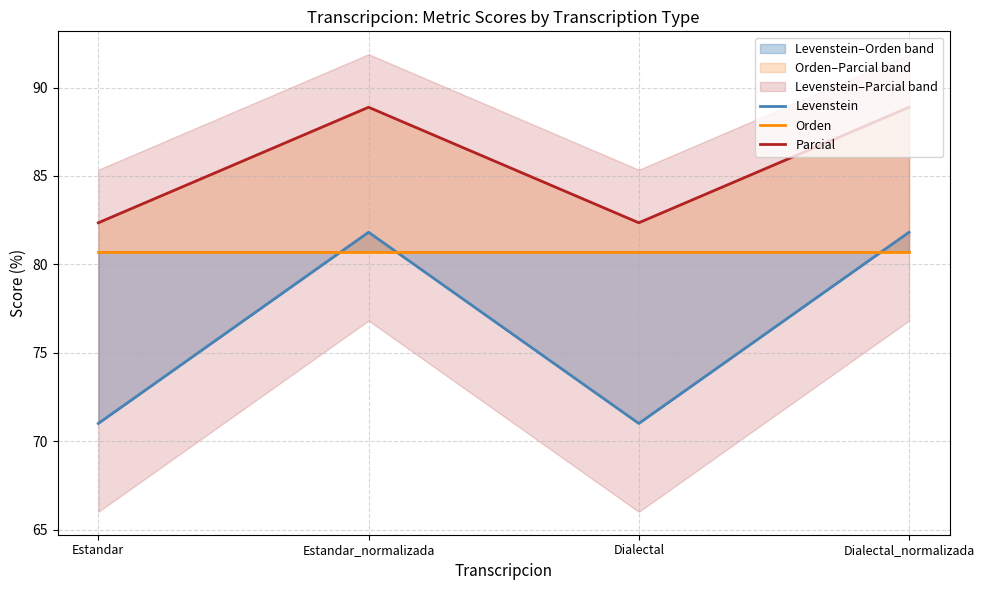

List the labels in order of Orden value, largest first.

Estandar, Estandar_normalizada, Dialectal, Dialectal_normalizada